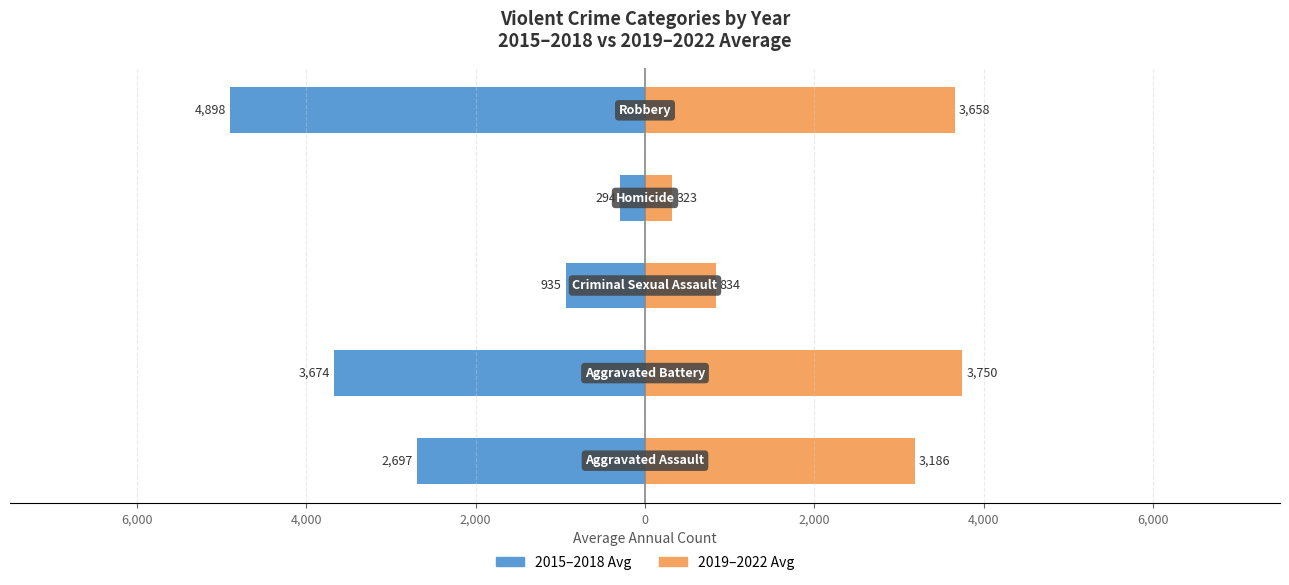

How many bars are there in each group?

2